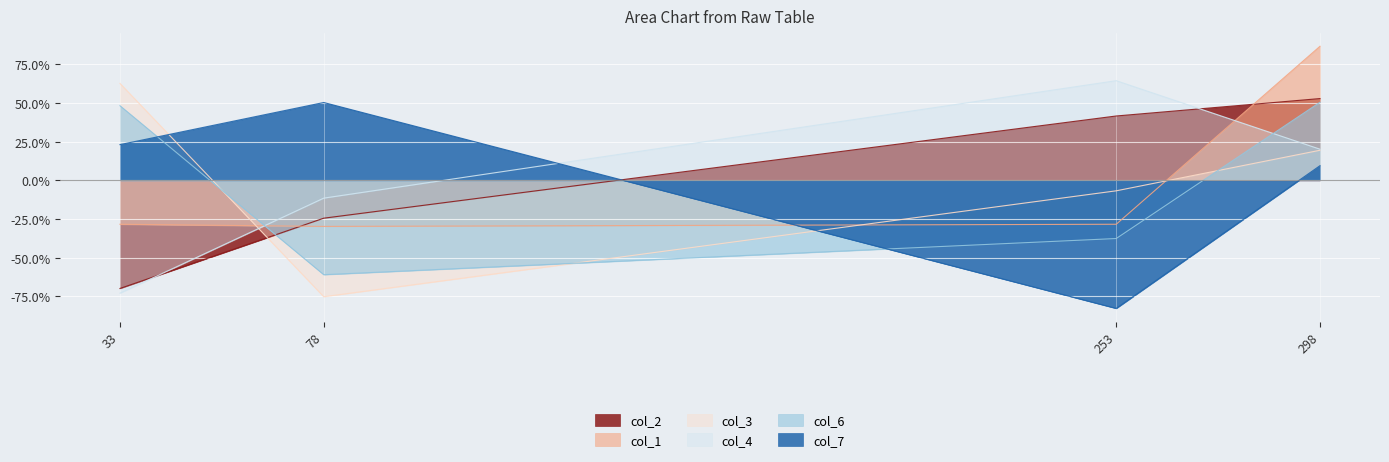

What is the value of the col_3 point at the 2nd from the left?

-75.2